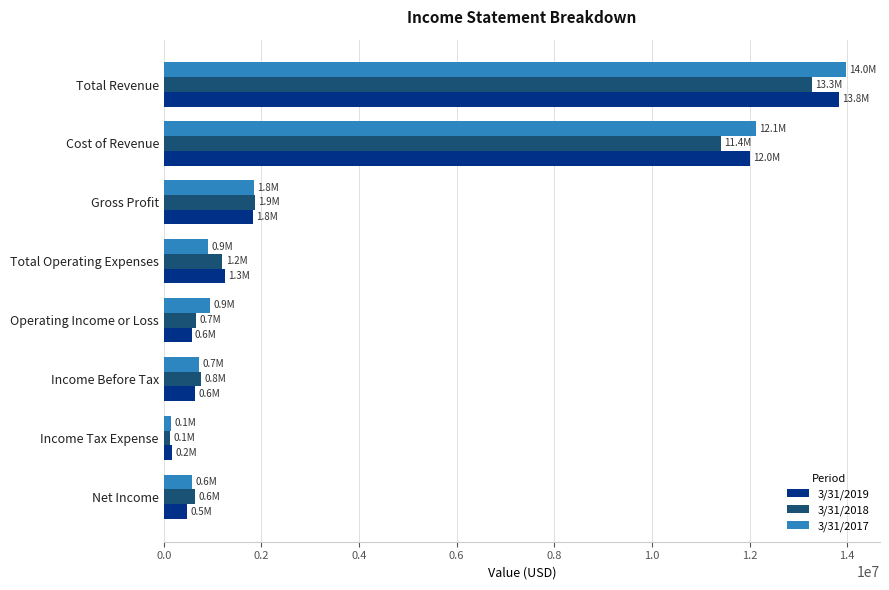

What is the maximum value shown in the chart?

13971509